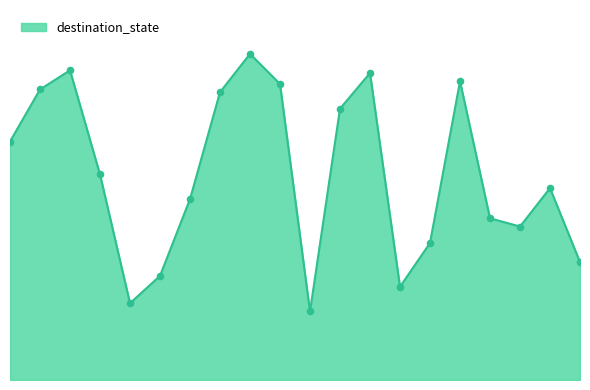

How many lines are shown in the chart?

1